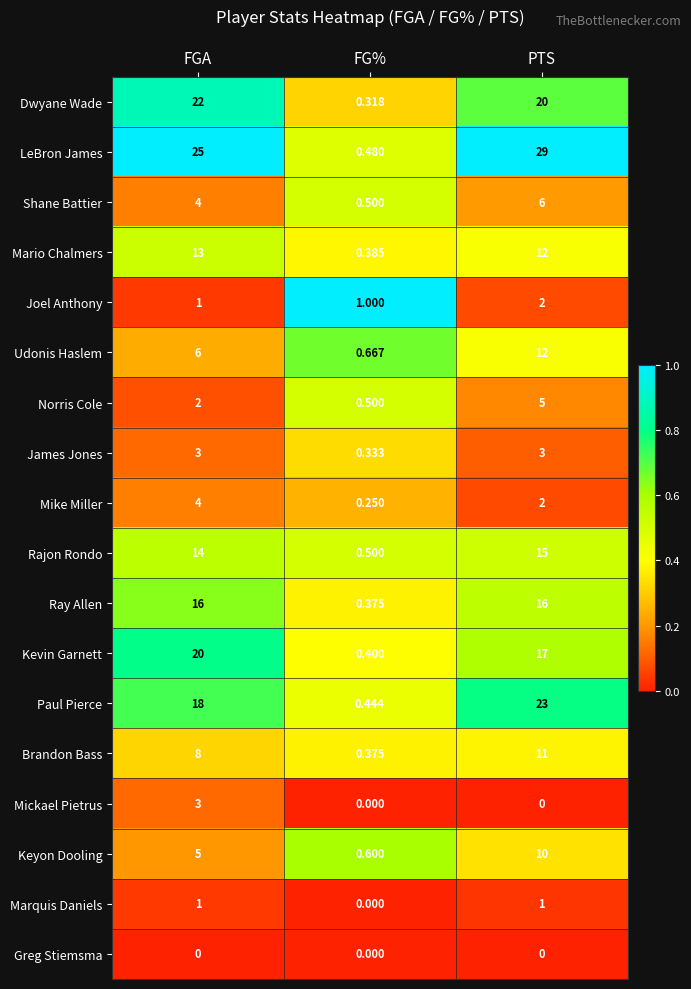

Which category has the highest value across all series?

PTS